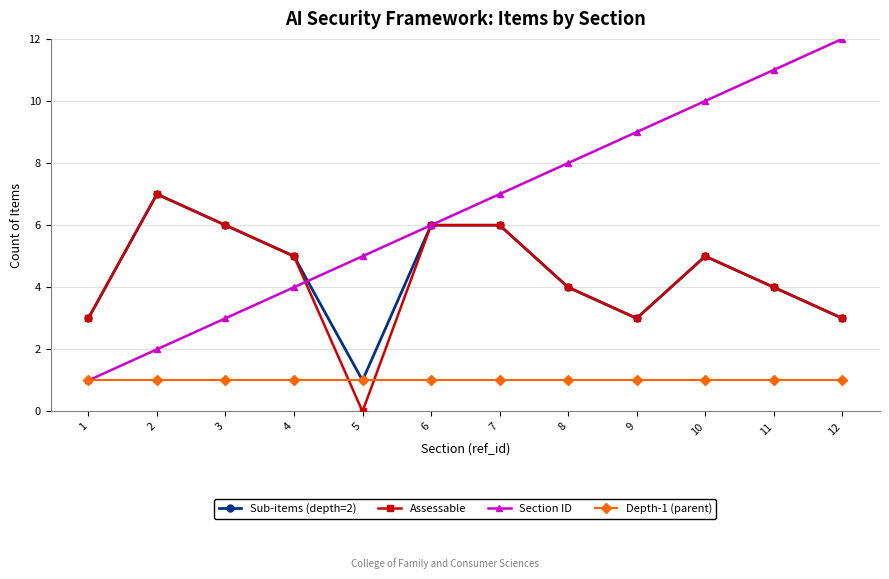

Does the chart have visible grid lines?

Yes